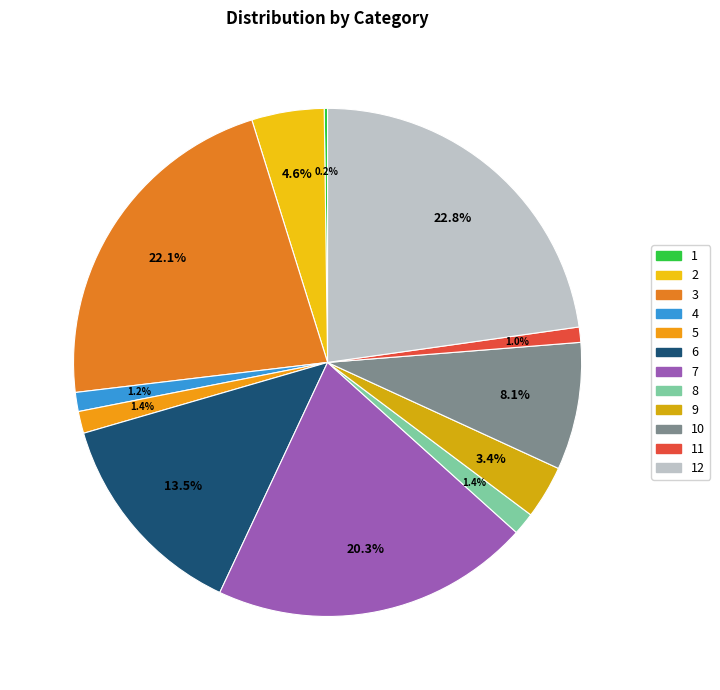

Is there a majority slice in this chart?

No